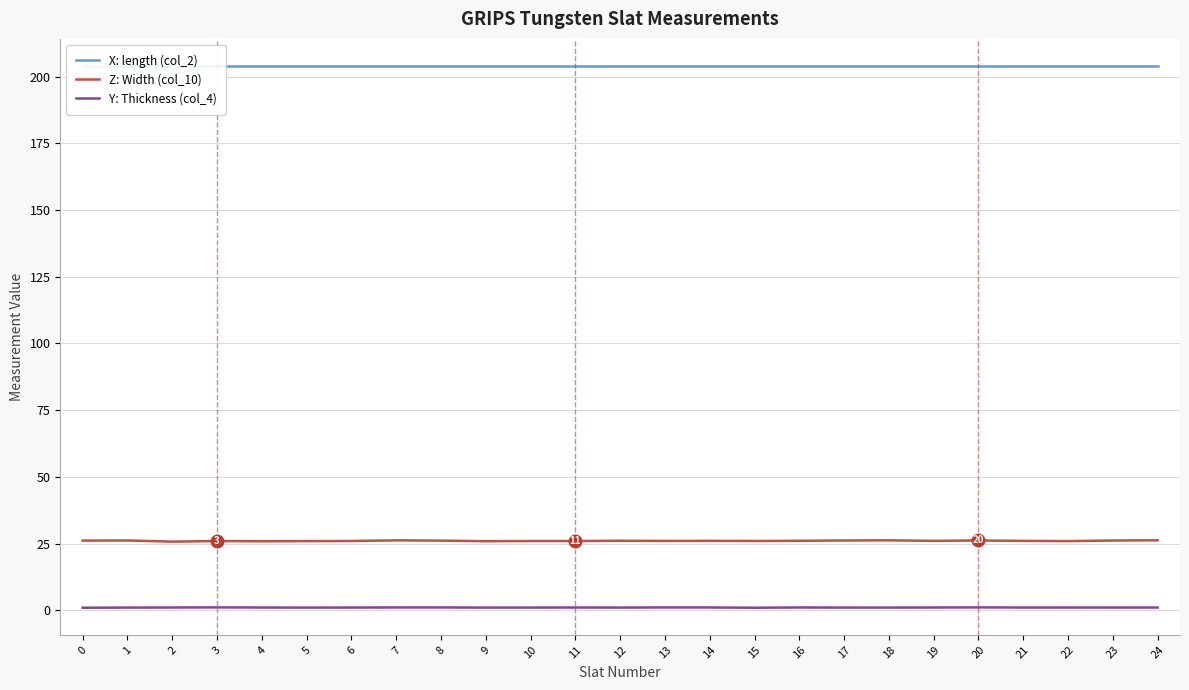

What is the spread (max minus min) of values at 11?

203.0